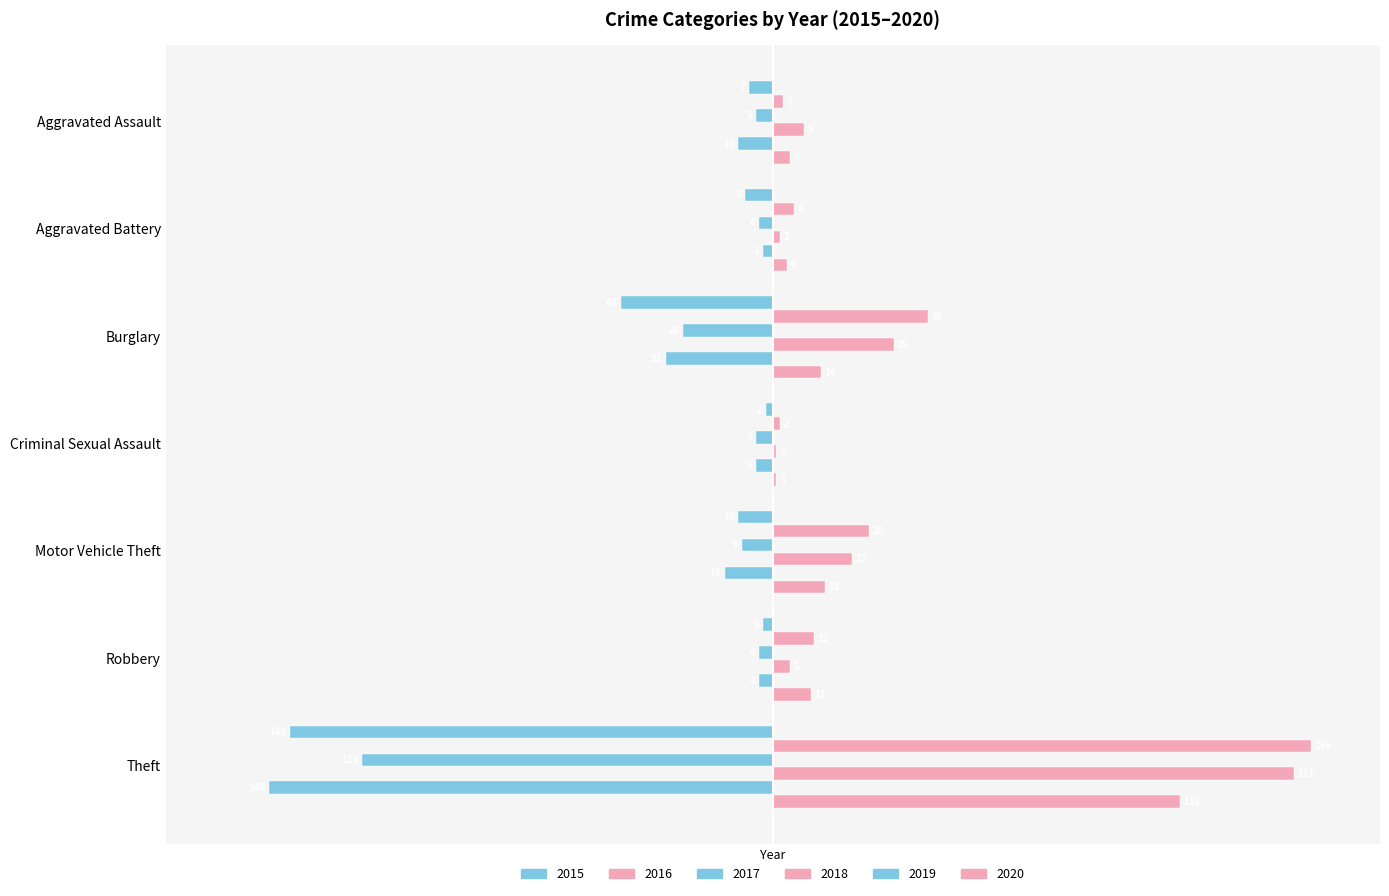

Between Aggravated Assault and Aggravated Battery, which series saw the biggest shift?

2018